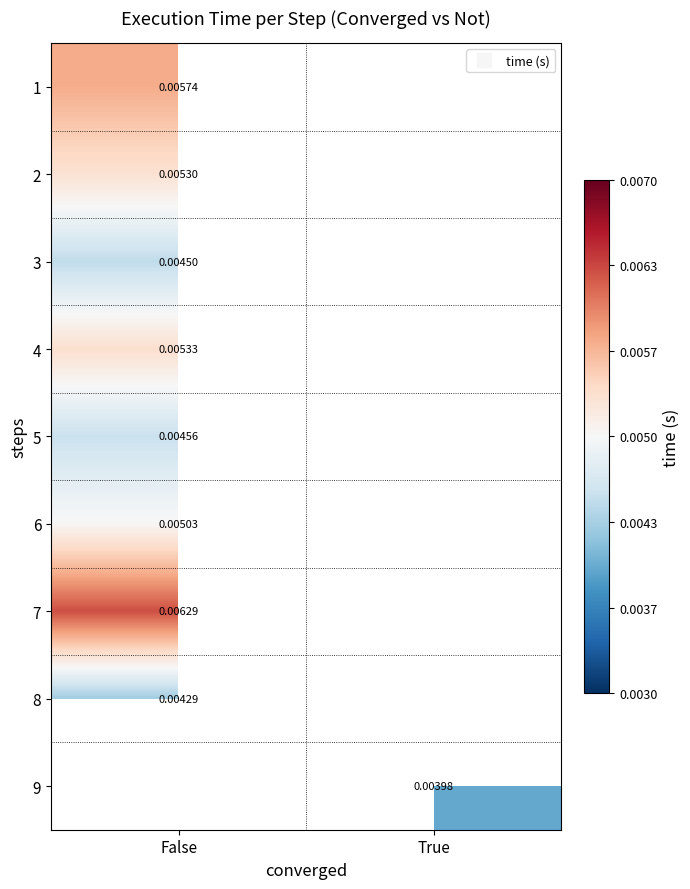

Which has a higher value, True or False?

False